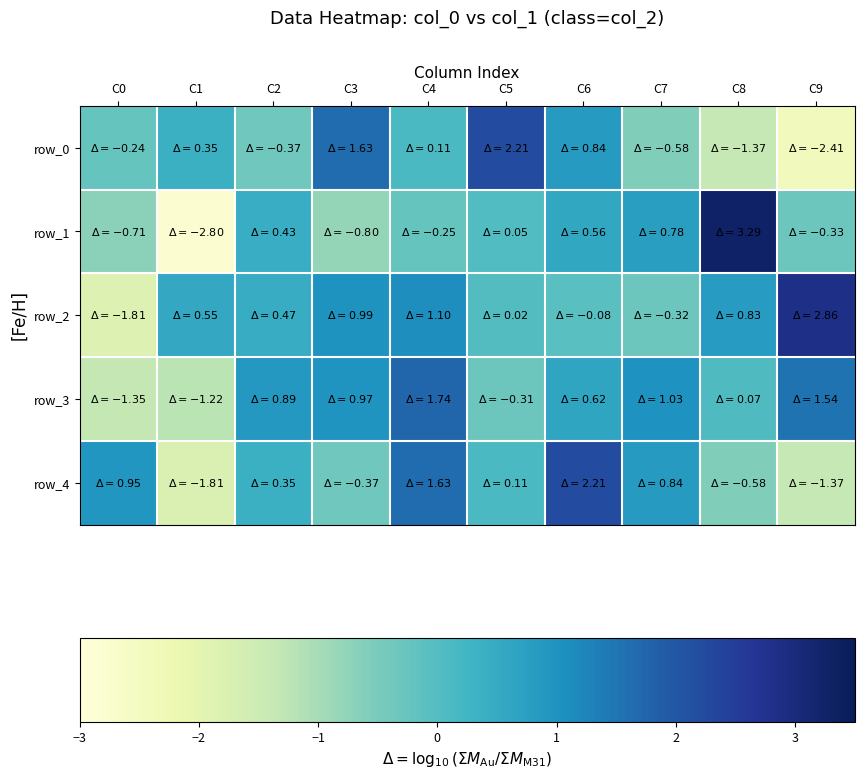

Is the value of row_2 at C0 greater than the value of row_0 at C4?

No